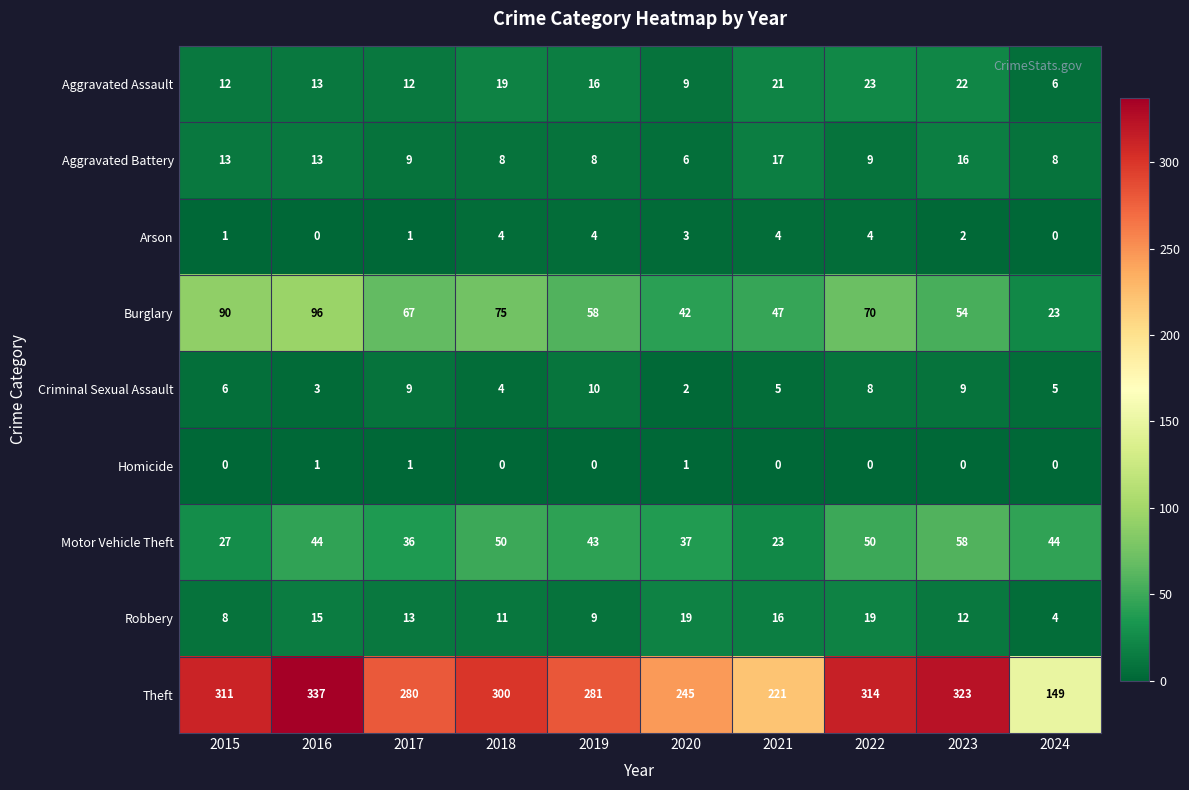

True or false: Theft has a value of 439 at 2020.

False